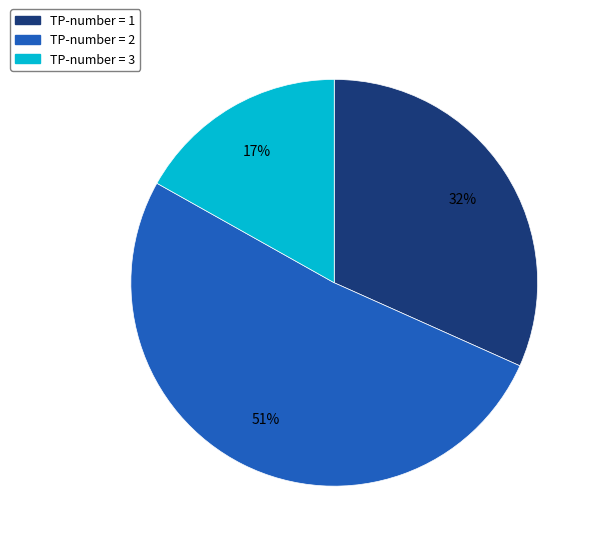

Does any single category account for the majority?

Yes